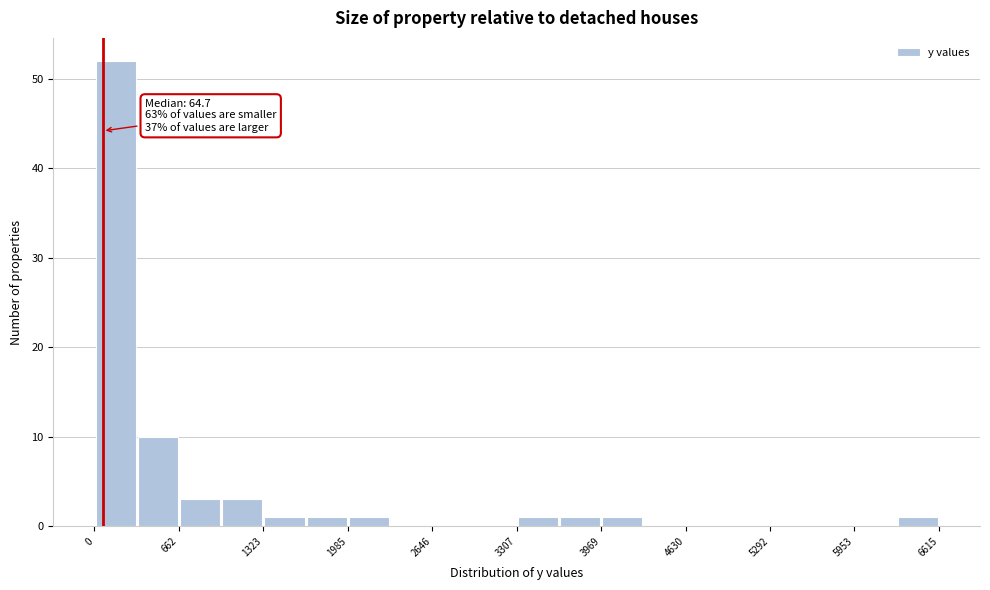

Read against the x-axis, roughly where is the centre of the tallest bar?

200